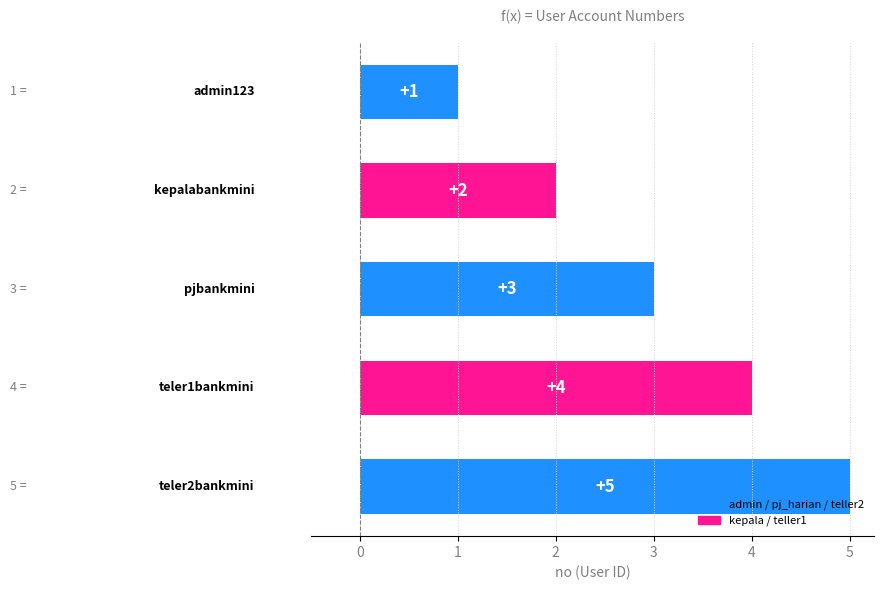

What is the maximum value shown in the chart?

5